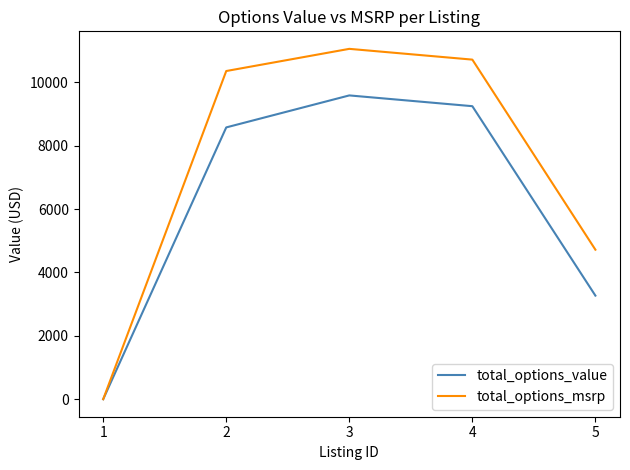

What is the maximum value for total_options_msrp?

11060